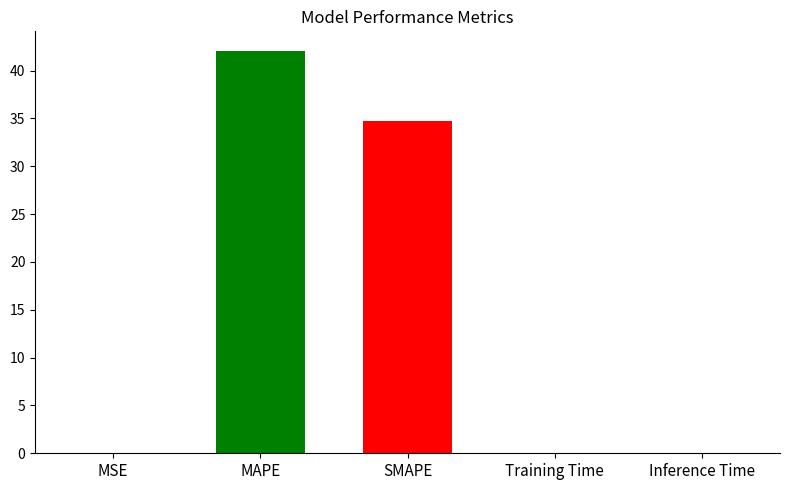

What is the sum of all values?

76.8